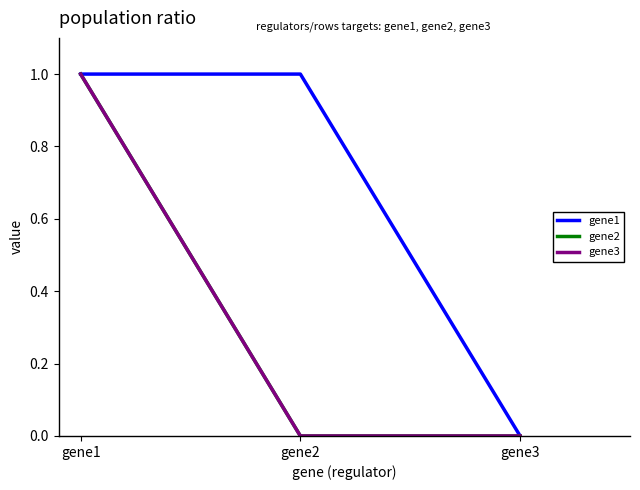

Is this an area chart (filled region under the line)?

No